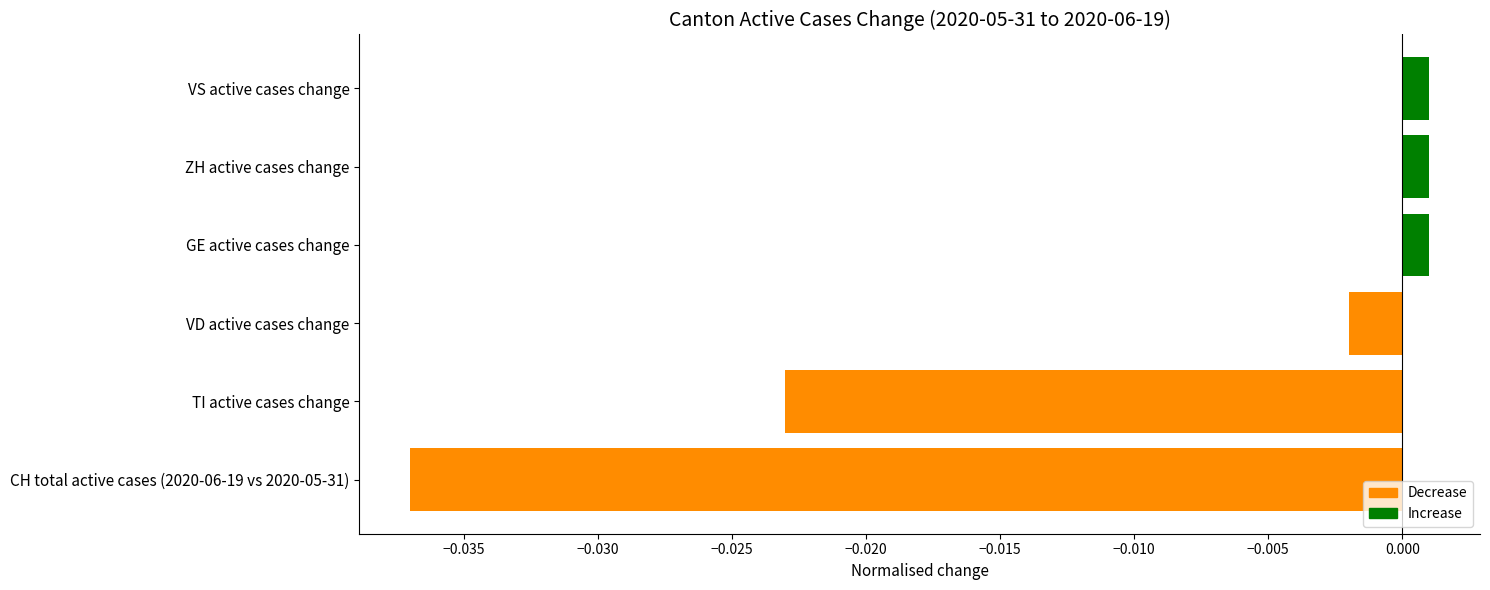

True or false: the data shows -0.1 at CH total active cases (2020-06-19 vs 2020-05-31).

False